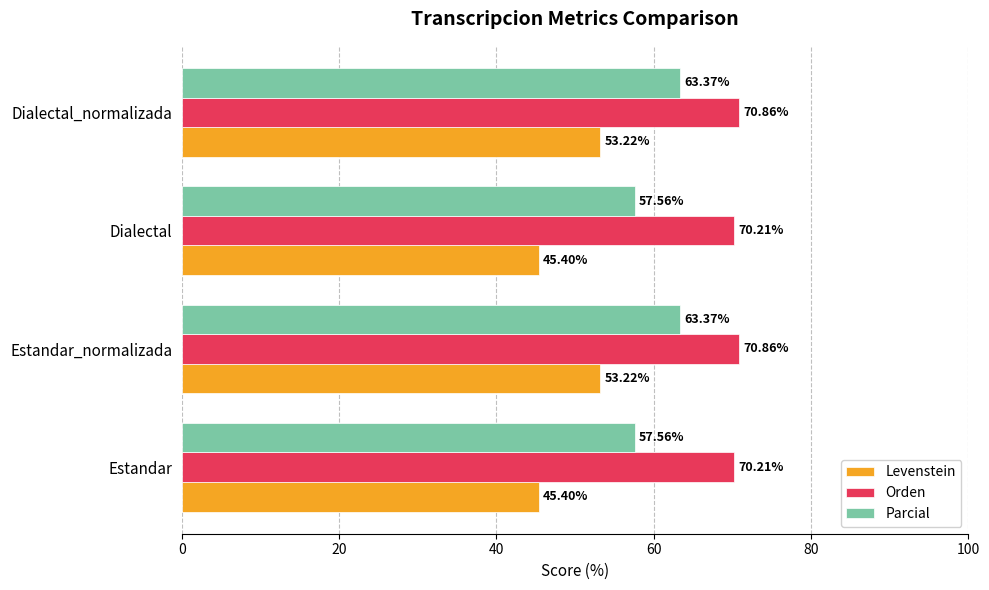

What is the difference between the highest and lowest values at Estandar?

24.8